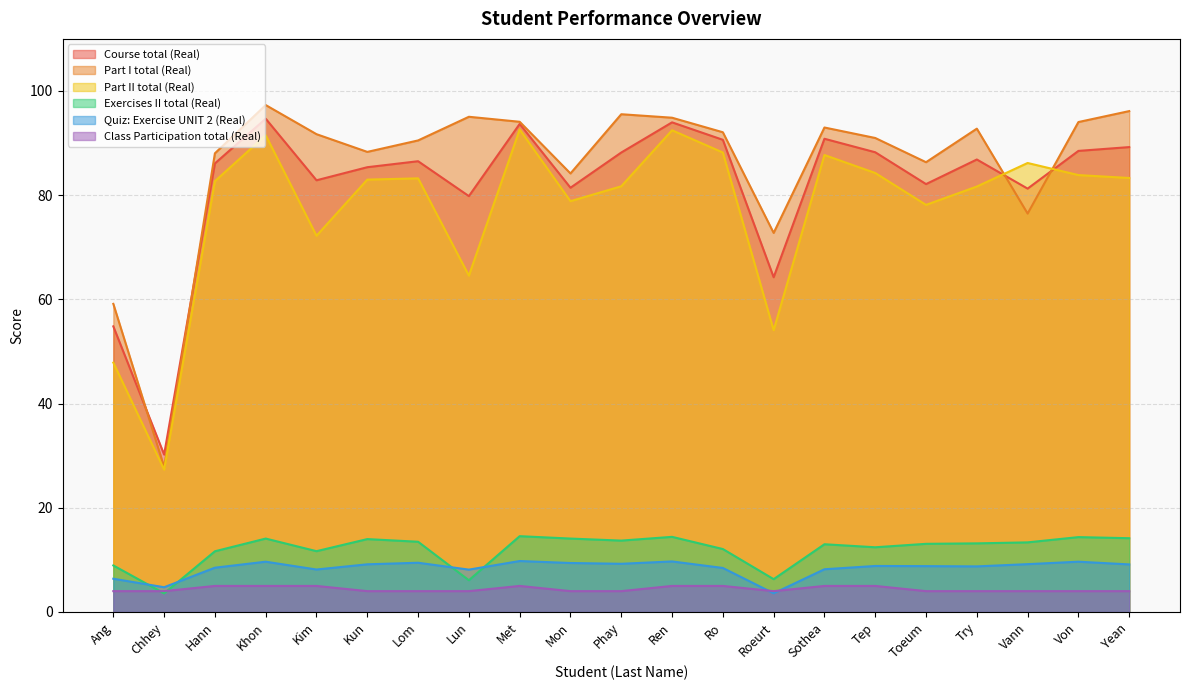

Does the chart display data point markers on the line(s)?

No